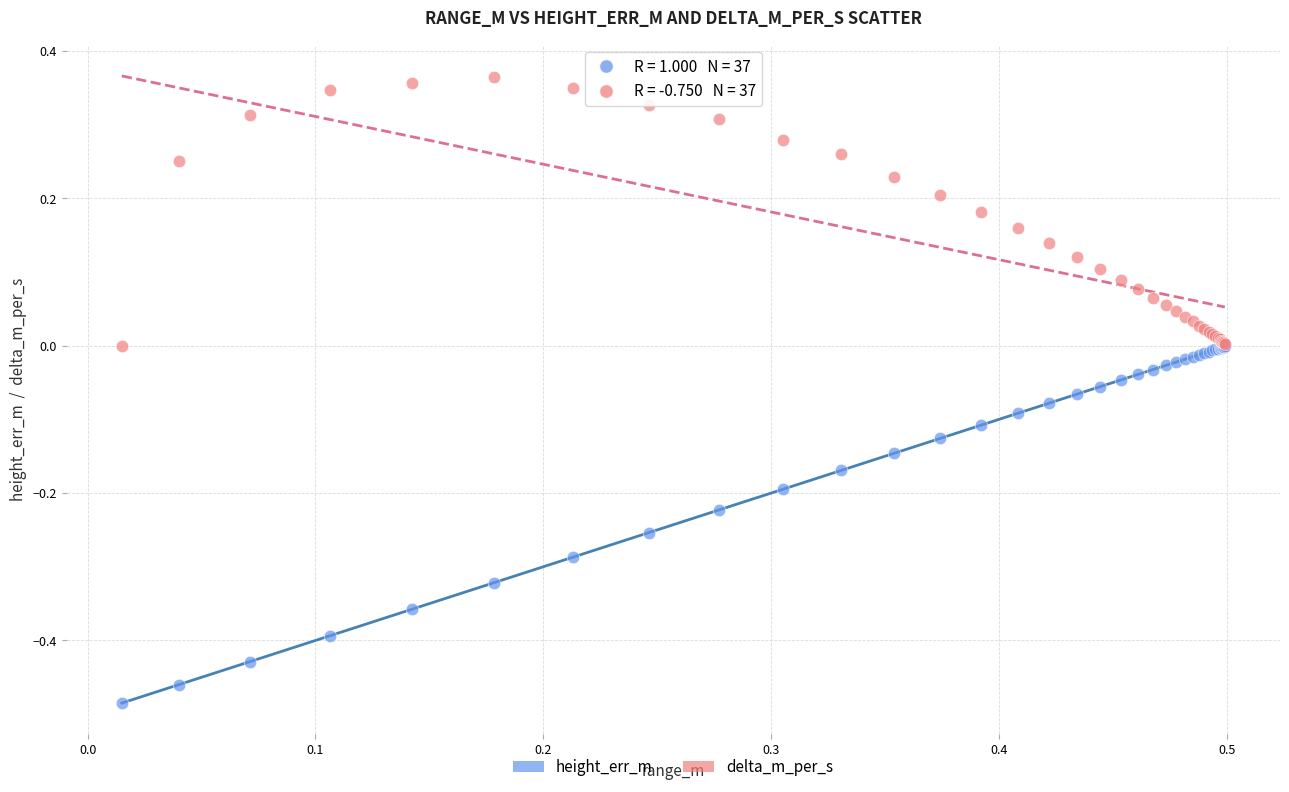

Which series has the widest spread of Y values?

height_err_m